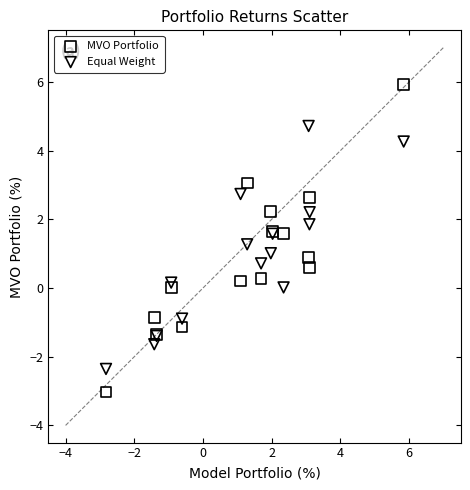

Which series contains the lowest Y value?

MVO Portfolio